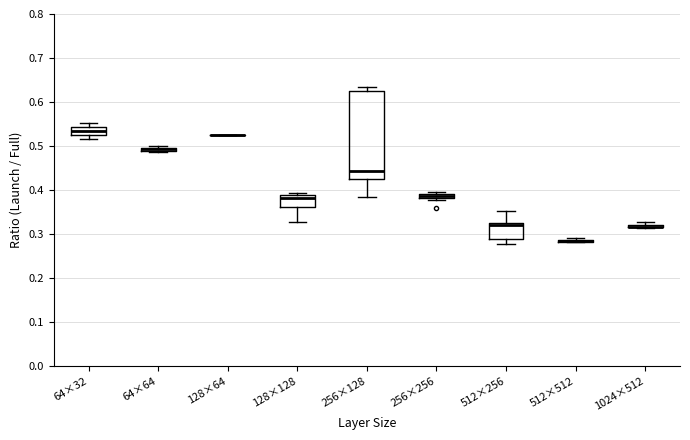

Comparing the boxes themselves (not the whiskers), which one is the tallest?

256×128